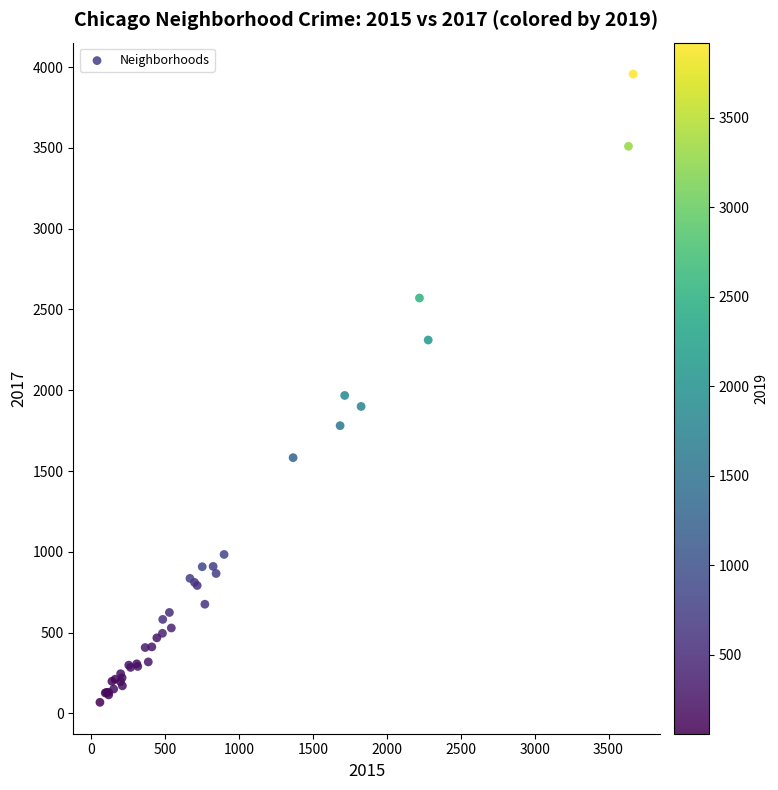

What Y value in the scatter plot is closest to 2013?

1968